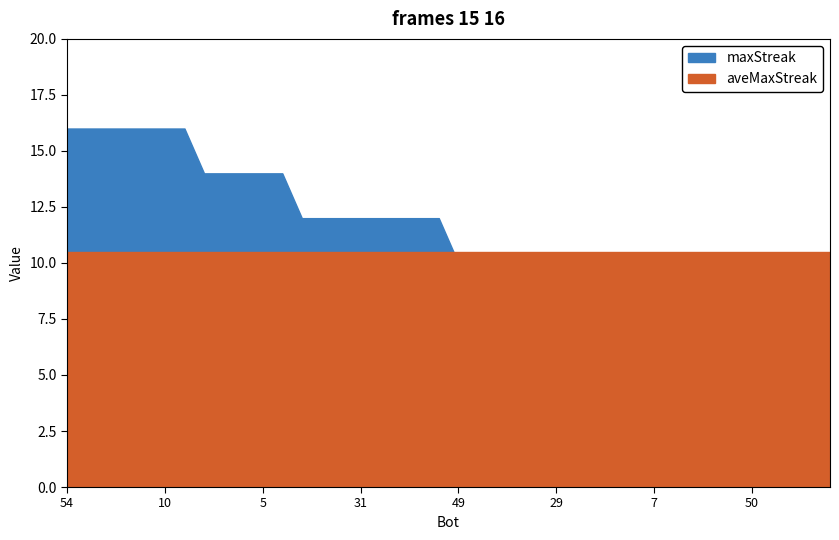

True or false: aveMaxStreak has more than 1 points higher than both neighbors.

False